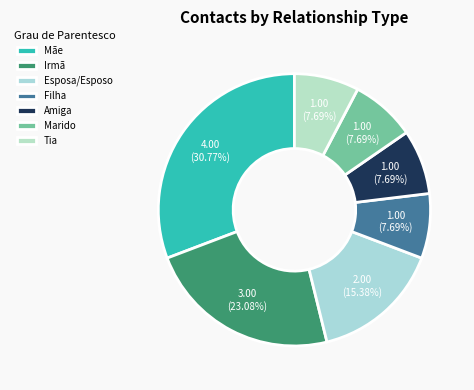

How many segments does this pie chart have?

7